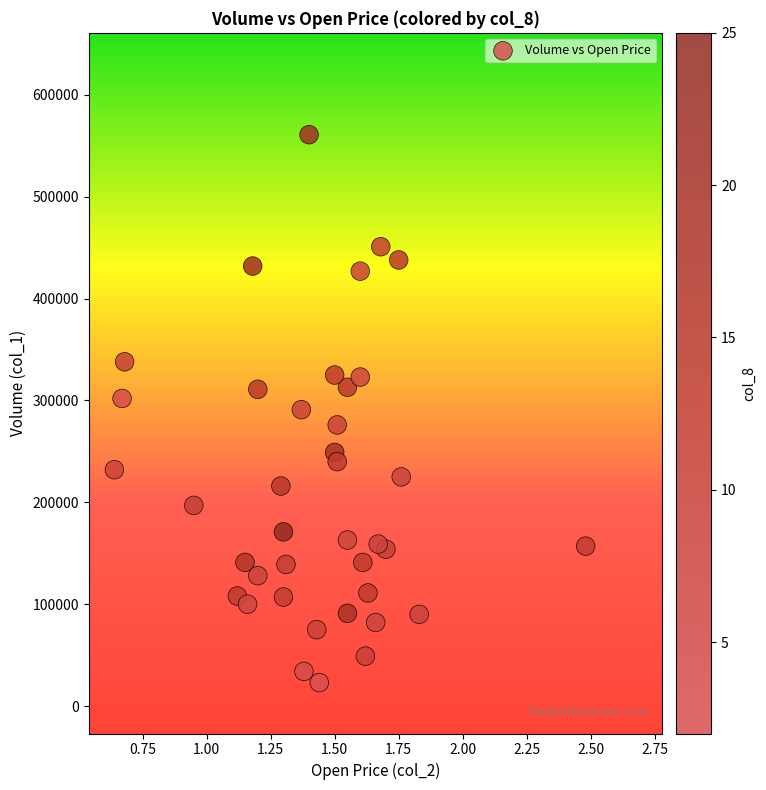

Count the number of points in this scatter plot.

39